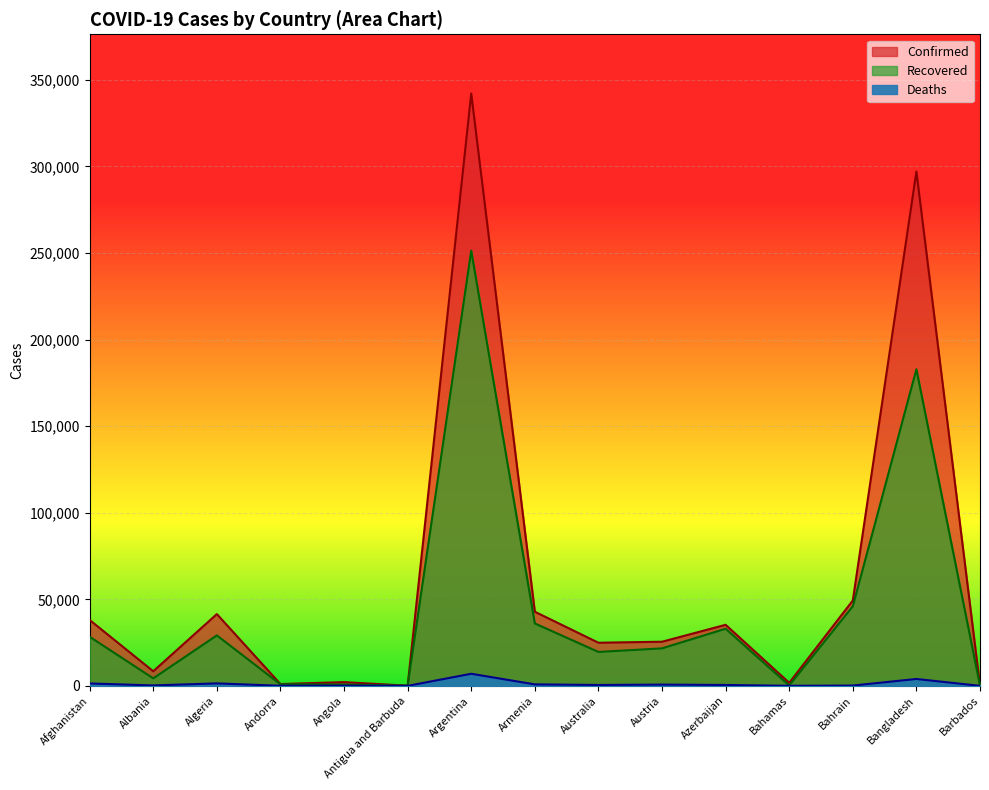

What are all the series names shown in the legend?

Confirmed, Recovered, Deaths